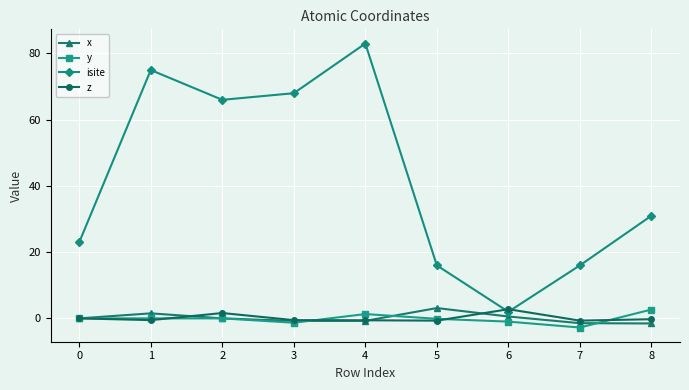

At which category does the chart reach its peak across all series?

4